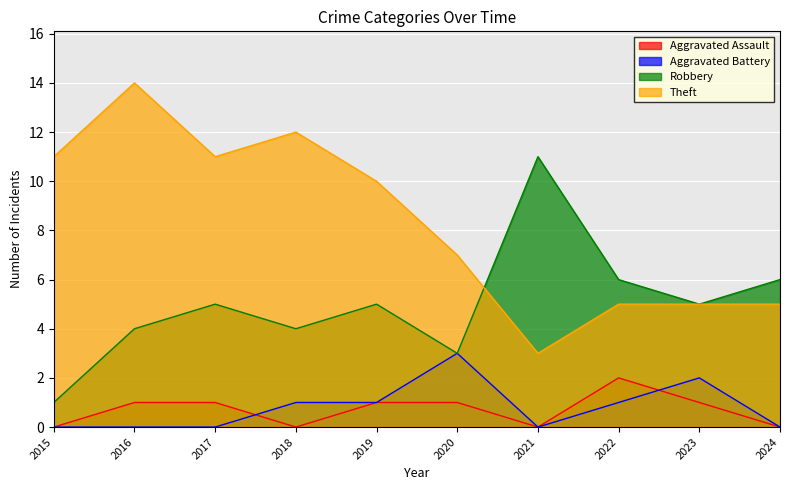

In Robbery, how many points are higher than both neighbors (excluding endpoints)?

3